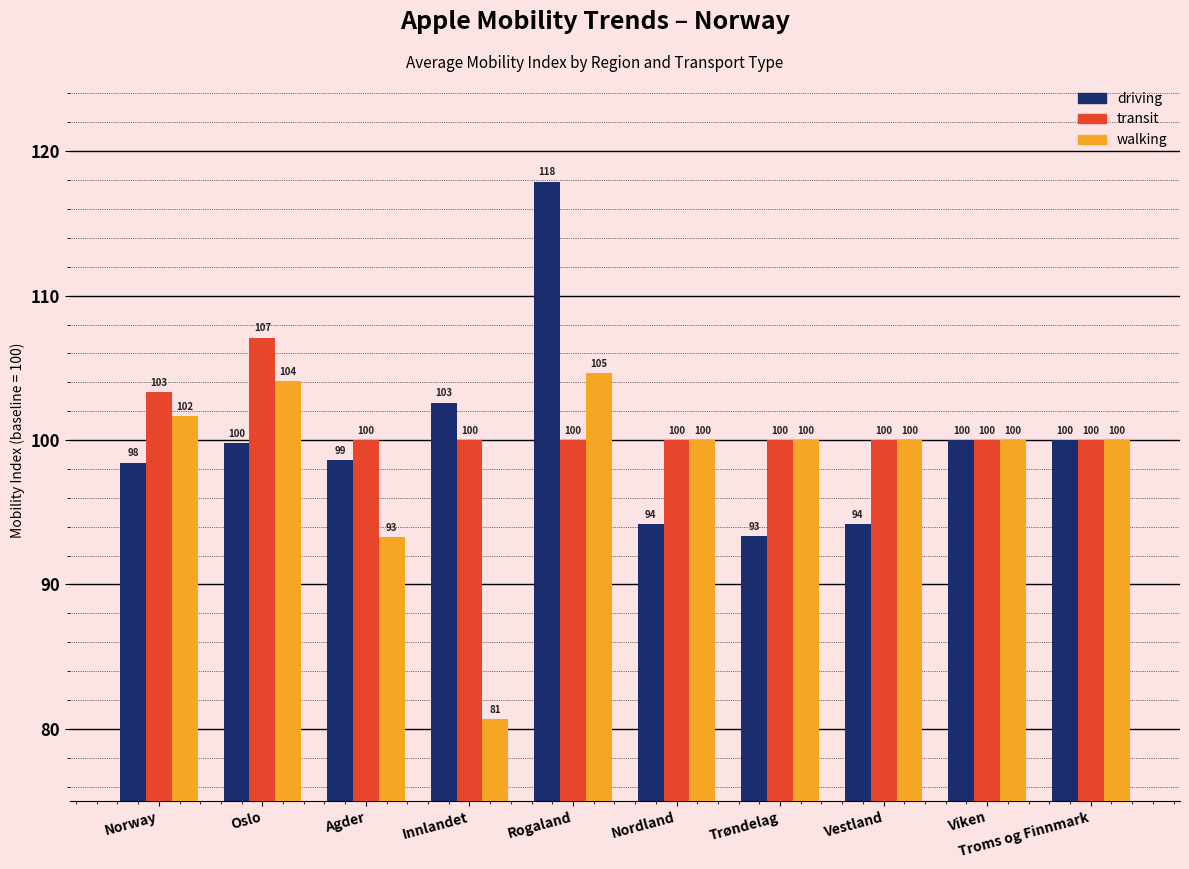

Which series has the largest range (max minus min)?

driving